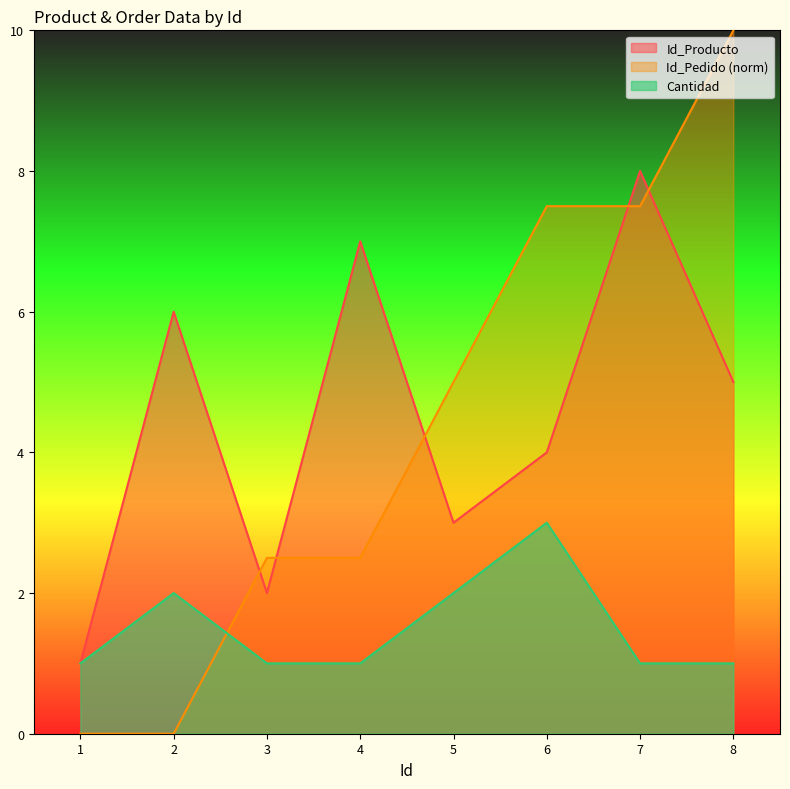

True or false: Cantidad and Id_Pedido cross at least once.

True